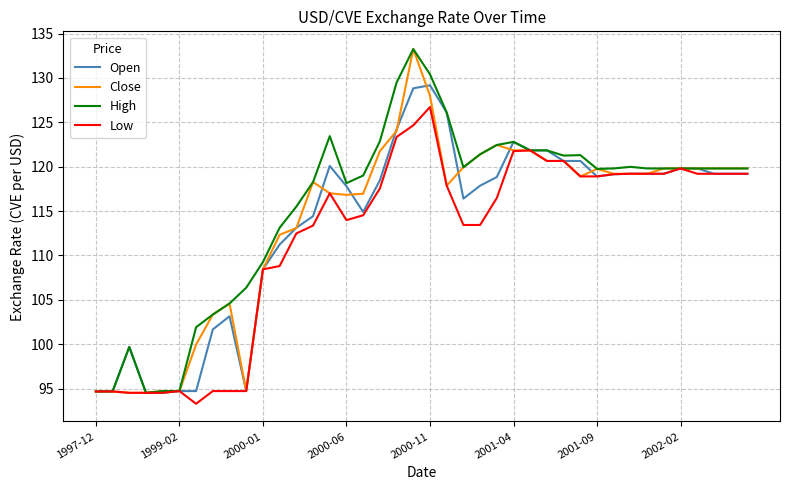

What is the smallest value displayed?

93.3